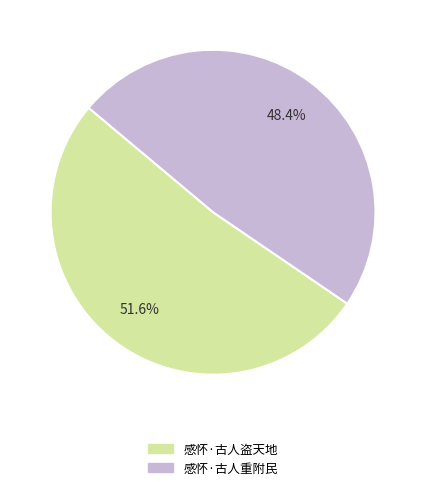

To the nearest percent, what is the difference between the largest and smallest slice percentages?

3%